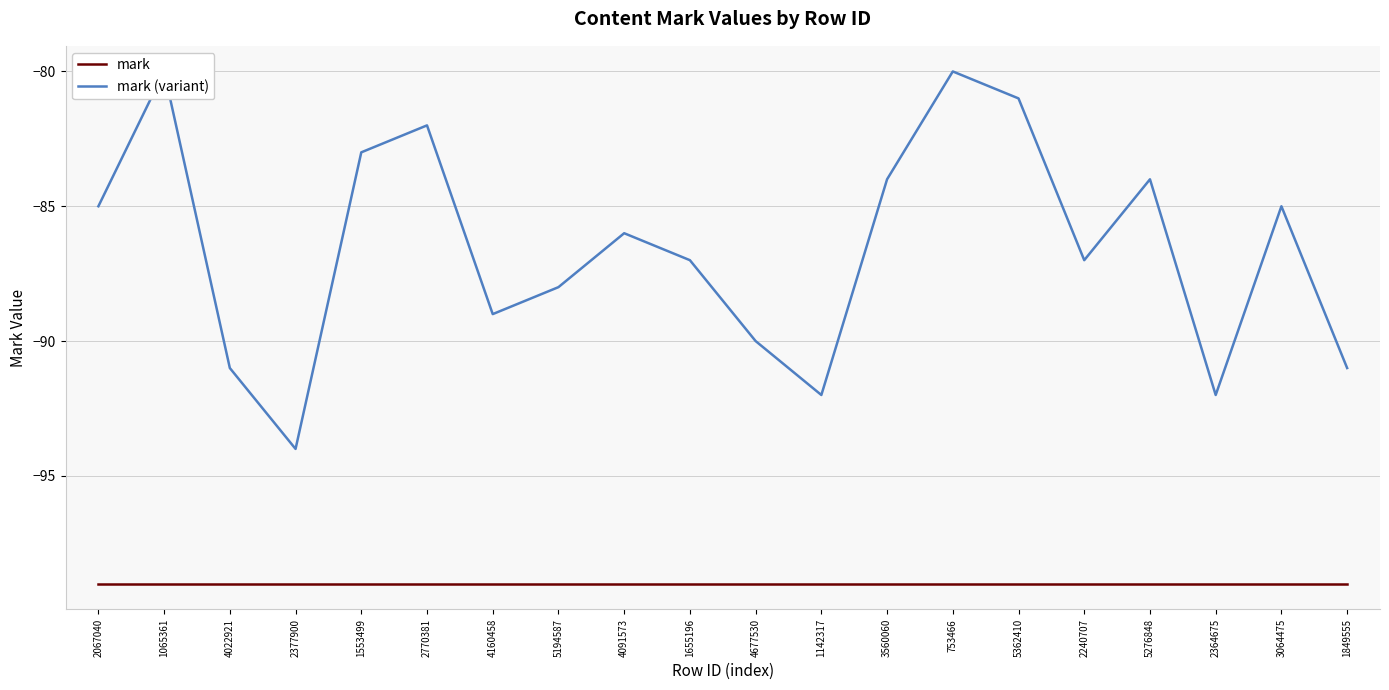

Reading left to right, list all the values displayed in this chart.

mark: -99	-99	-99	-99	-99	-99	-99	-99	-99	-99	-99	-99	-99	-99	-99	-99	-99	-99	-99	-99
mark (variant): -85	-80	-91	-94	-83	-82	-89	-88	-86	-87	-90	-92	-84	-80	-81	-87	-84	-92	-85	-91